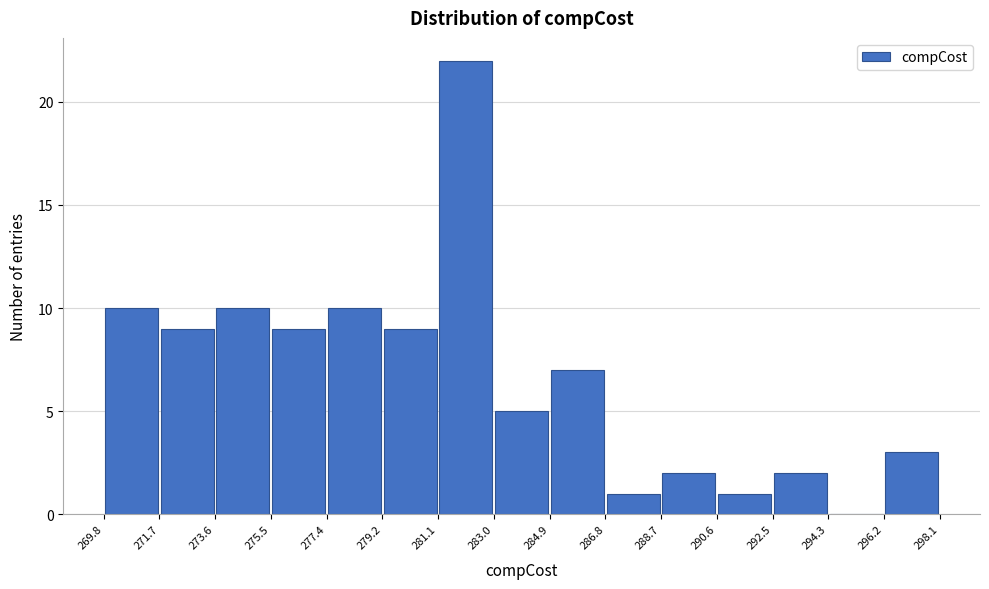

How tall is the bar that spans 286.8 to 288.7 on the x-axis? The values are not printed on the chart, so give them approximately, as read against the axis.

1